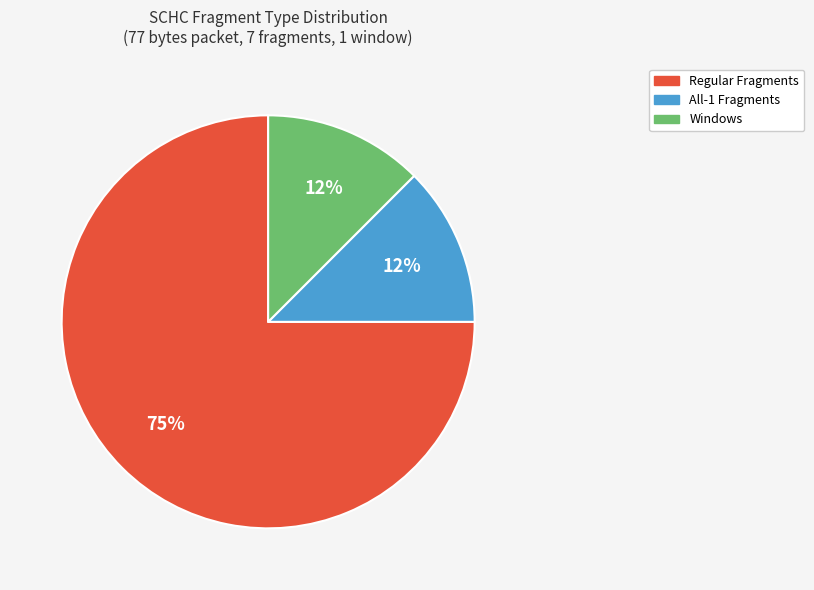

Which category has the biggest portion of the pie?

Regular Fragments